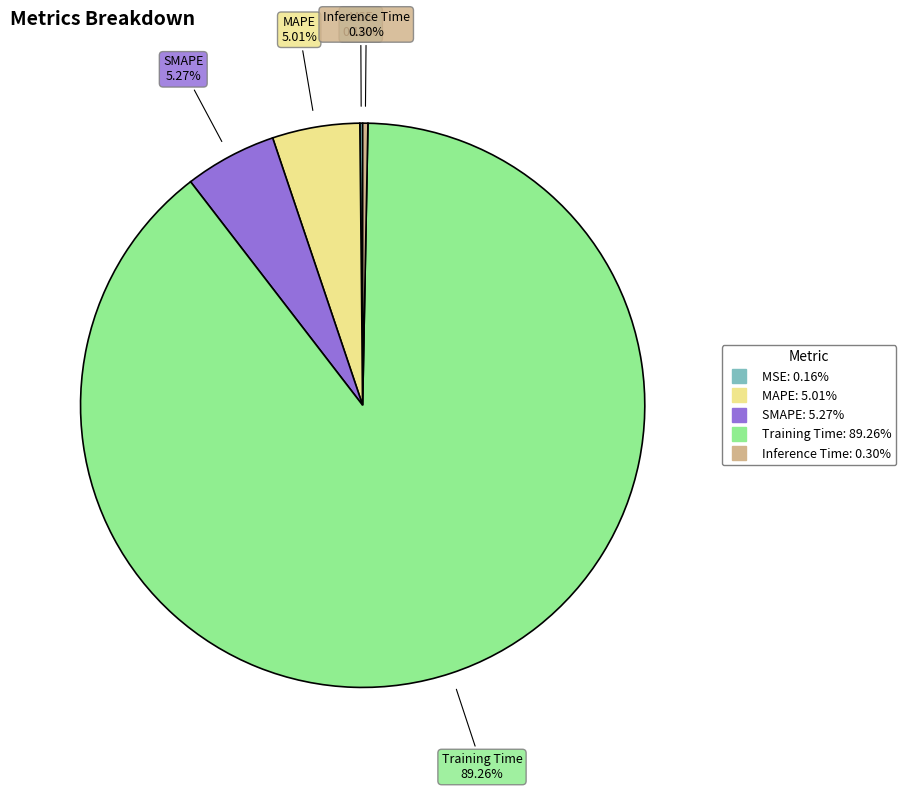

True or false: Training Time accounts for 89% of the total.

True